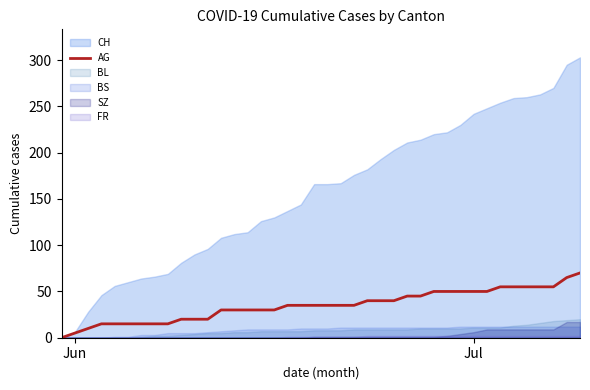

What is the maximum value for AG?

70